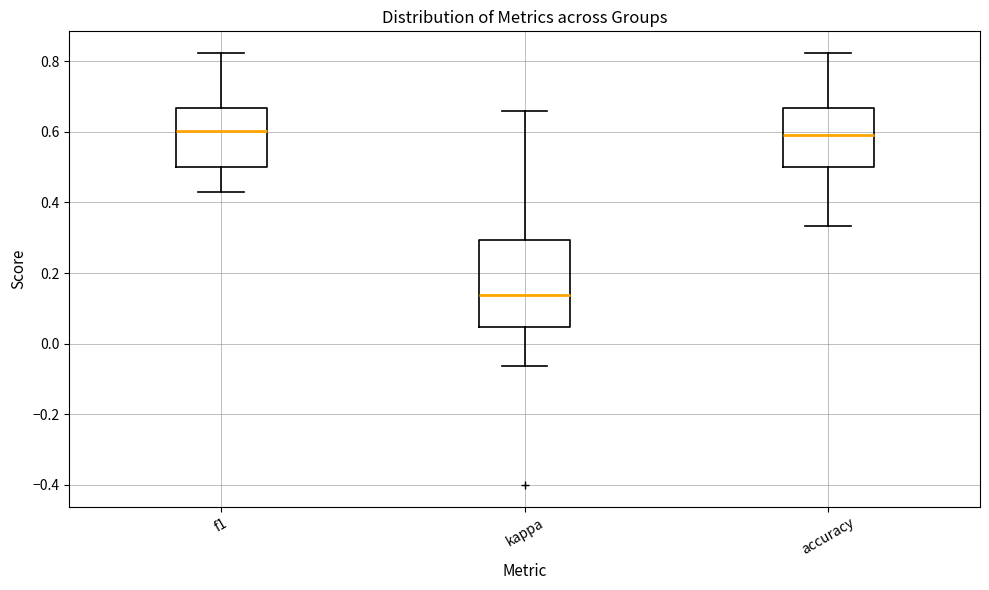

Comparing the boxes themselves (not the whiskers), which one is the tallest?

kappa